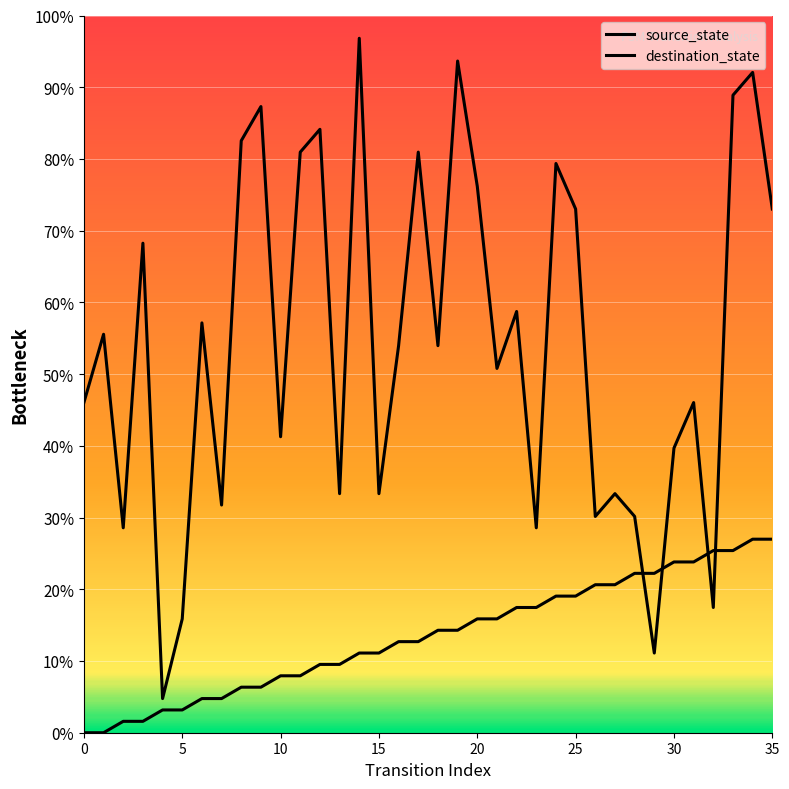

What is the value of the destination_state point at the 16th from the left?

33.3